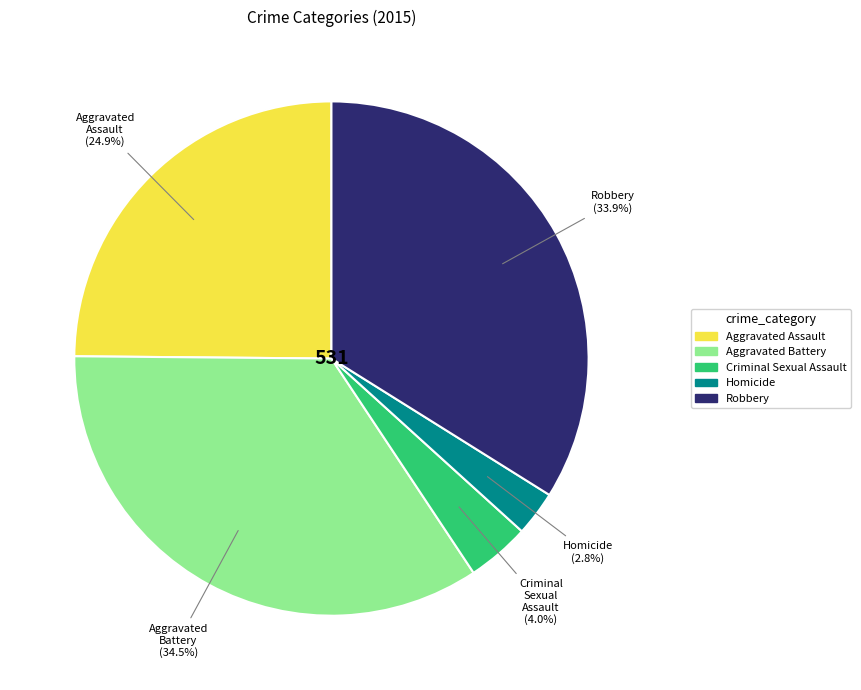

Between Criminal Sexual Assault and Homicide, which is larger?

Criminal Sexual Assault